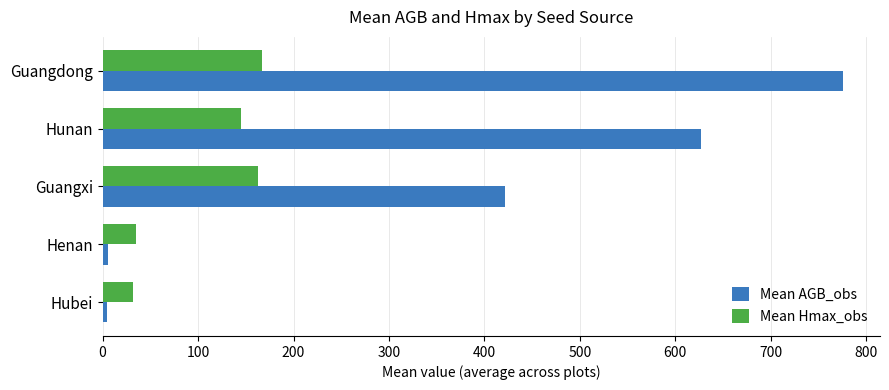

Read the Mean AGB_obs value at Guangxi.

421.6